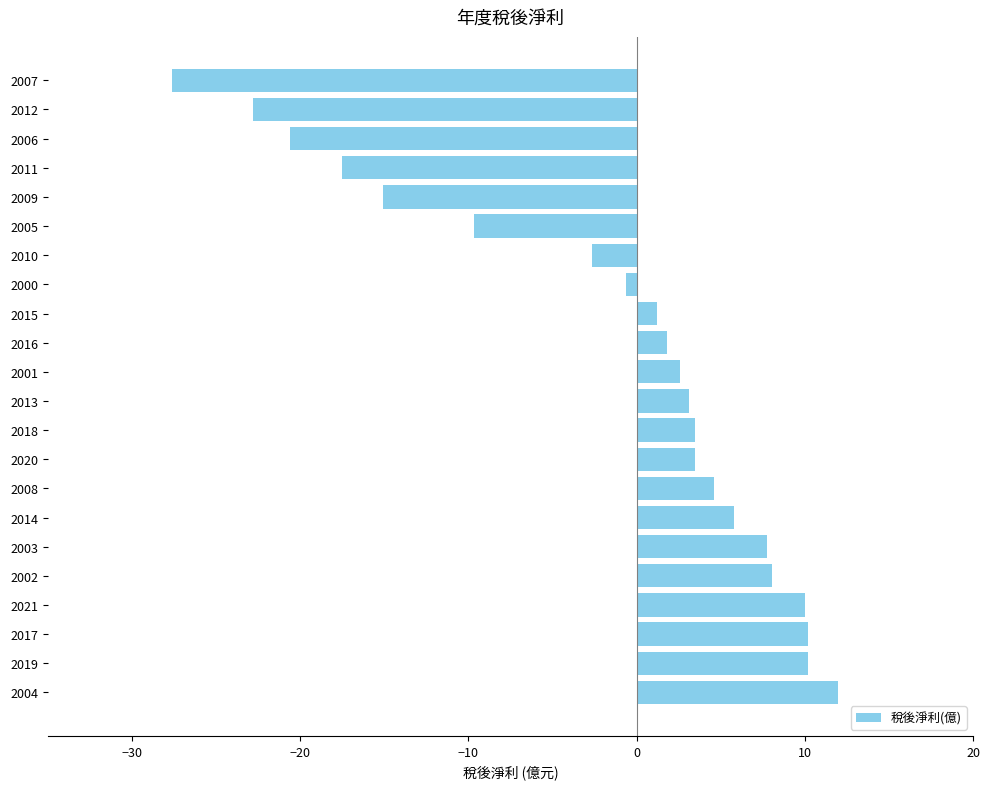

What is the difference between the maximum and minimum values?

39.6